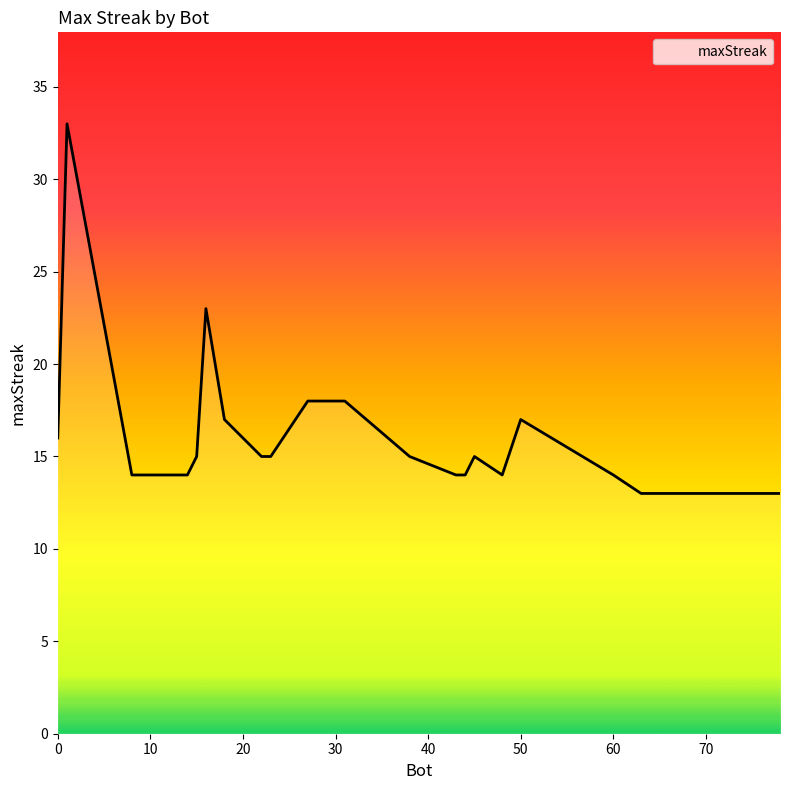

How many lines are shown in the chart?

1